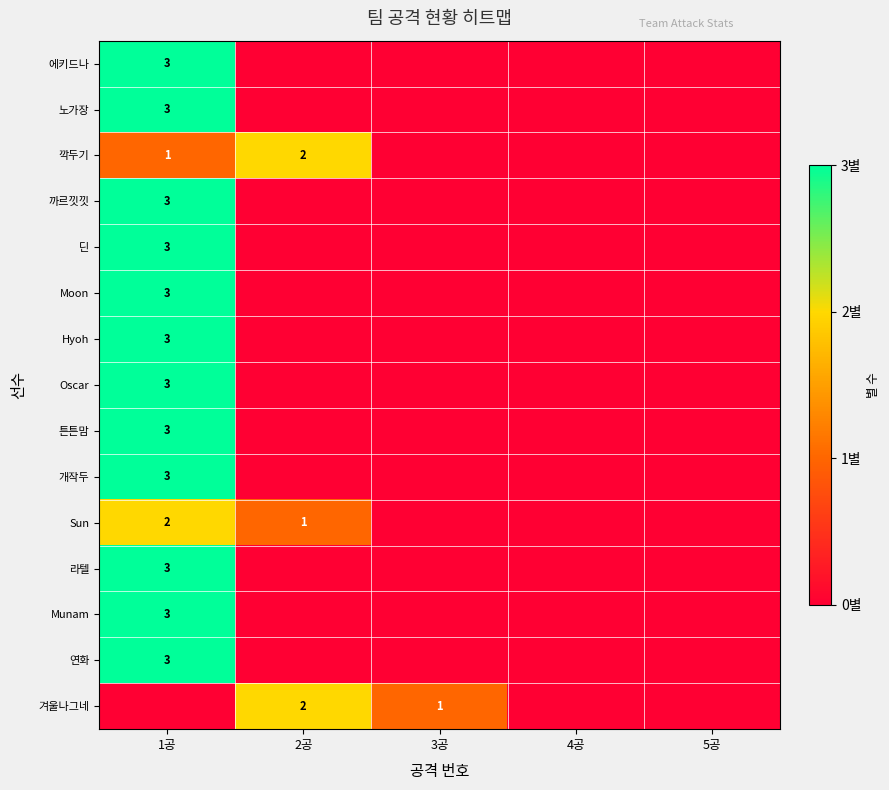

The 노가장 series shows 5 at 1공. True or false?

False